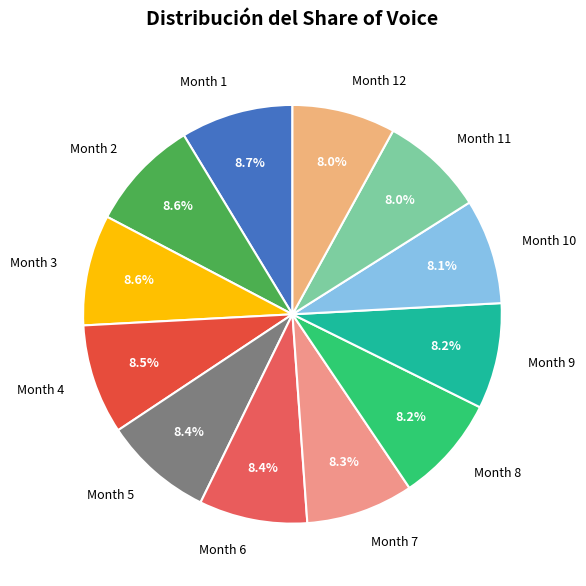

What percentage is NOT represented by Month 5?

91.6%